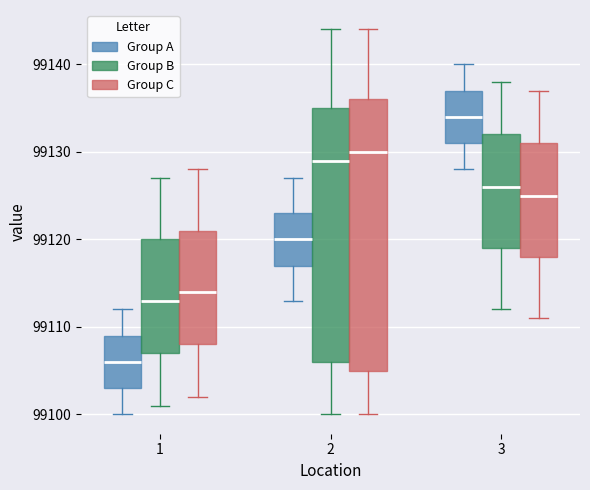

Comparing the boxes themselves (not the whiskers), which one is the tallest?

2 (Group C)